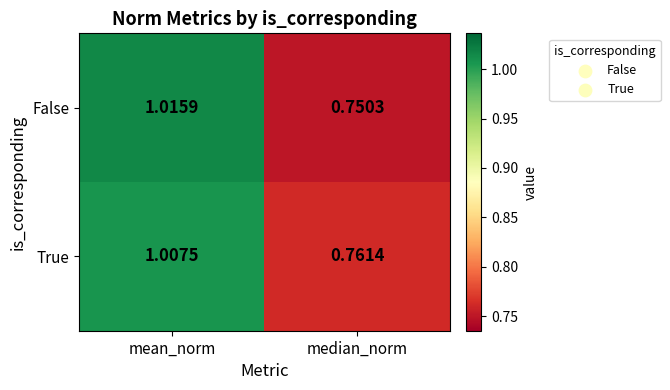

Is the value of False at median_norm greater than the value of True at median_norm?

No